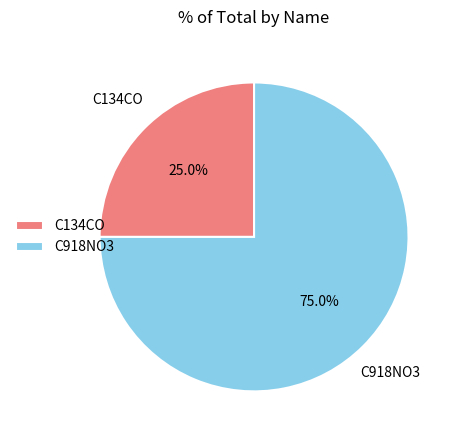

What is the ratio of the value at C134CO to the value at C918NO3?

0.3